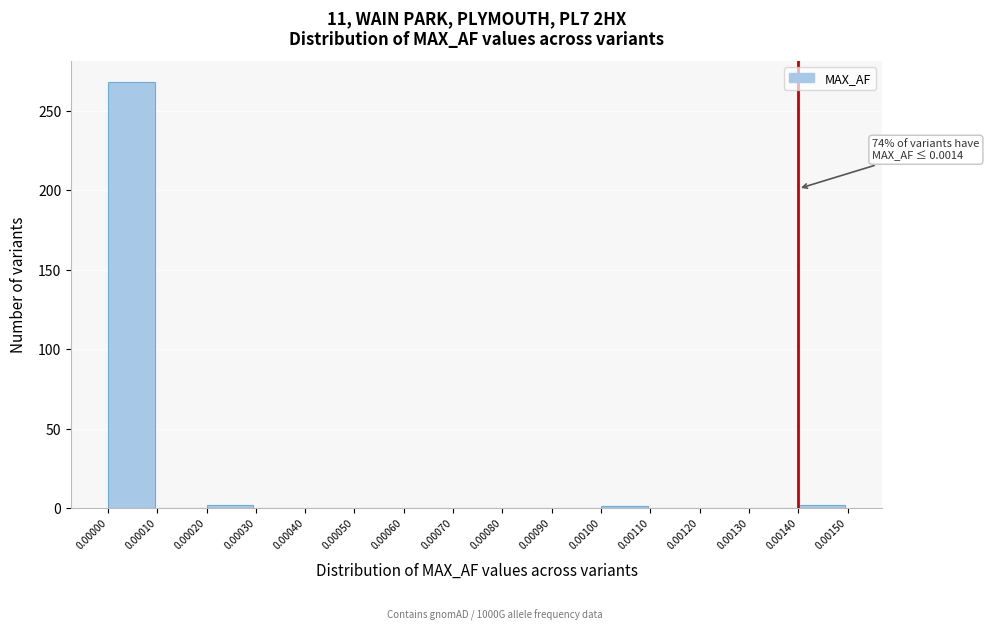

Over which range of the x-axis is the bar tallest?

0.00000 to 0.00010